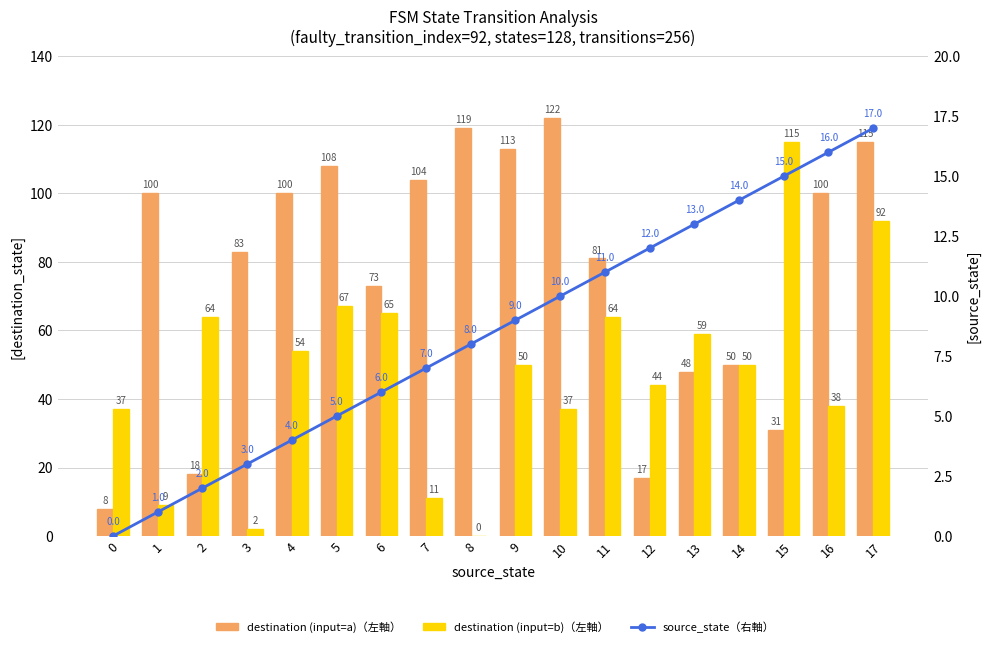

Between 3 and 17, which series saw the biggest shift?

destination (input=b)（左軸）